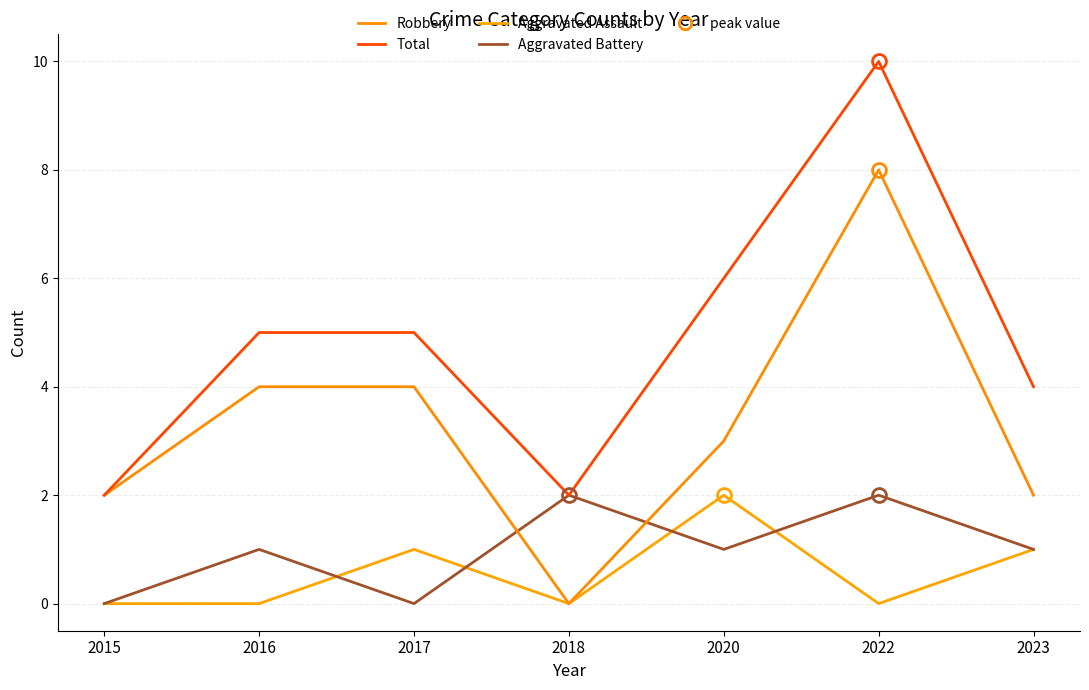

Which series has the largest range (max minus min)?

Robbery